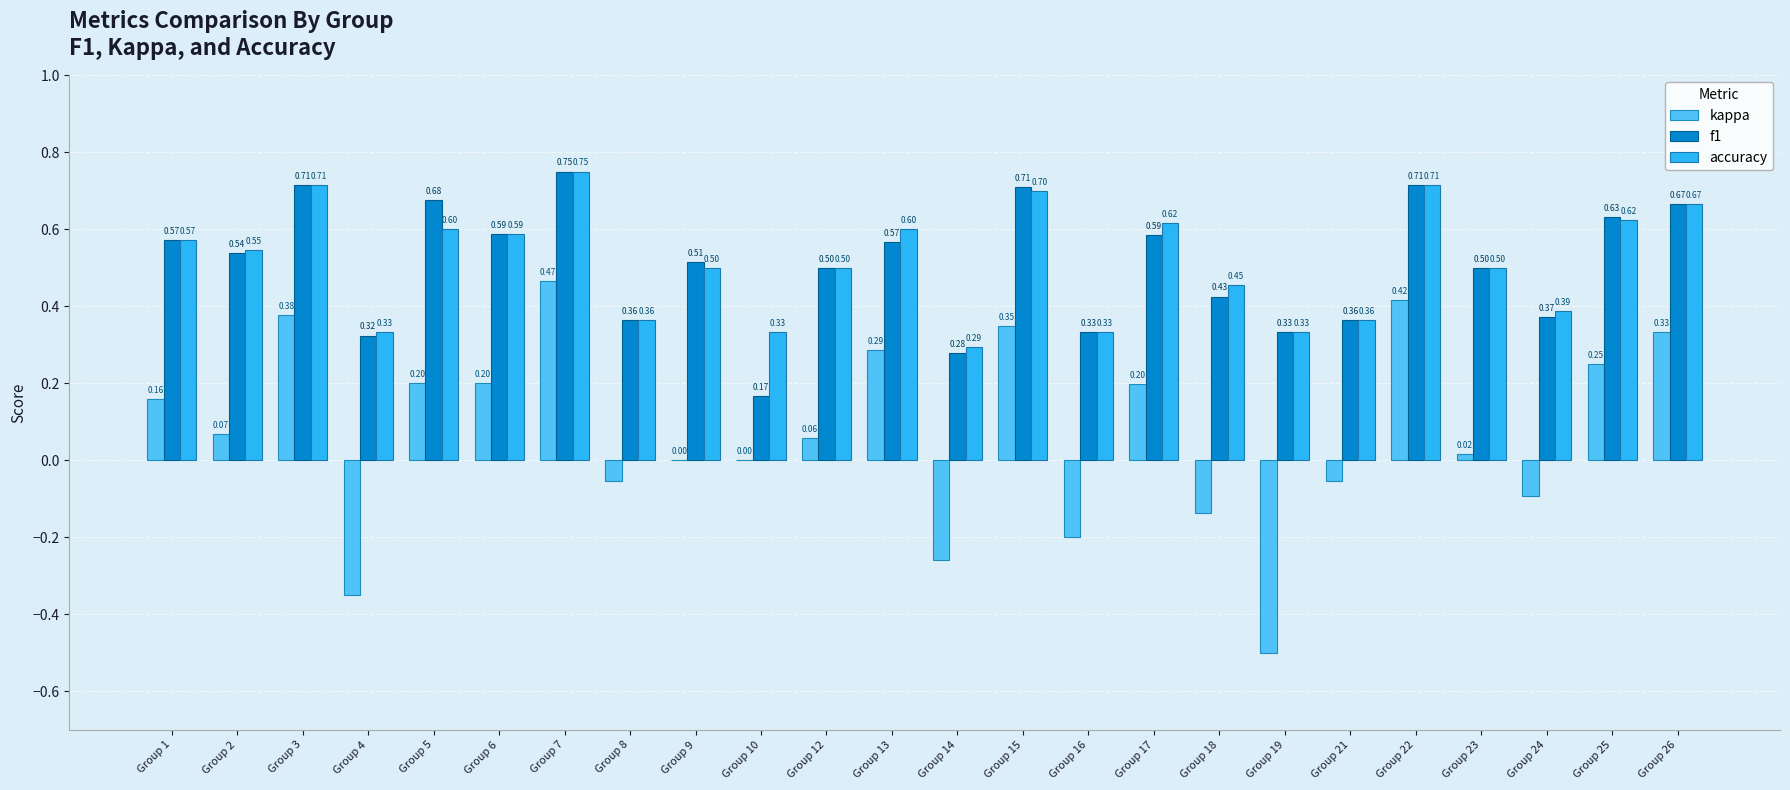

Which series changed the most between Group 14 and Group 21?

kappa